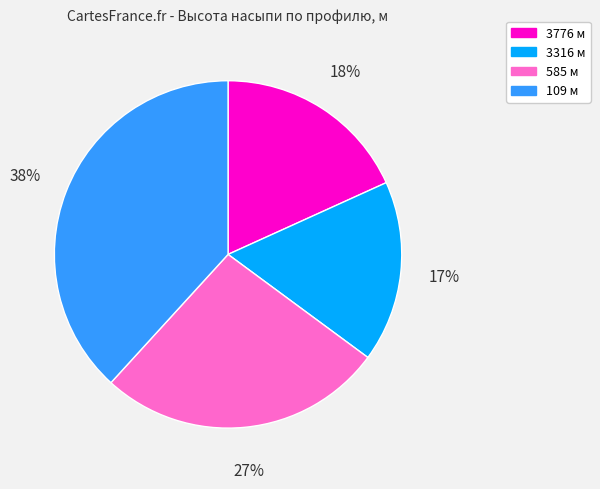

What is the ratio of the value at 3776 м to the value at 109 м?

0.5